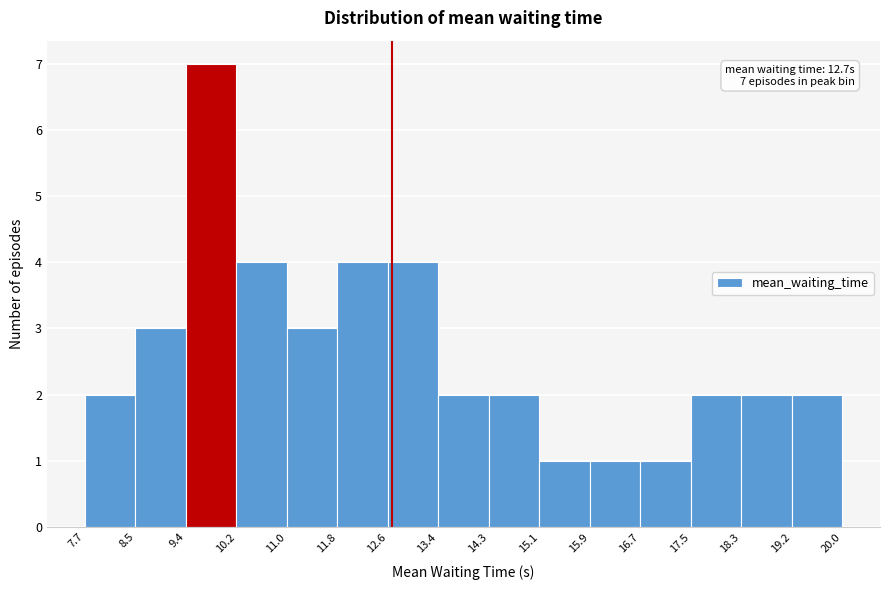

Which range on the x-axis has the tallest bar?

9.4 to 10.2